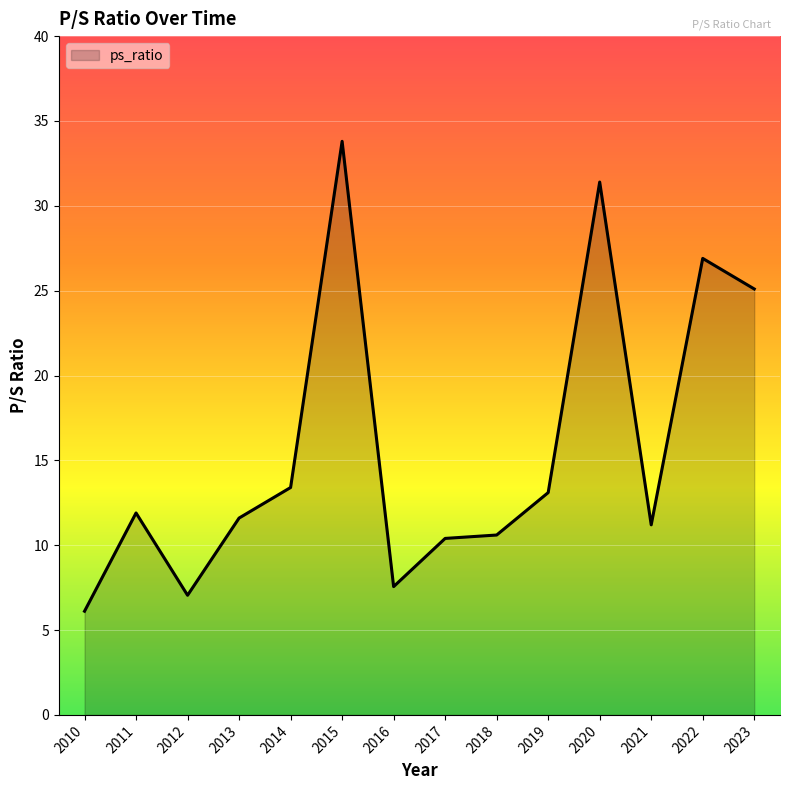

True or false: the data shows 31.4 at 2020.

True